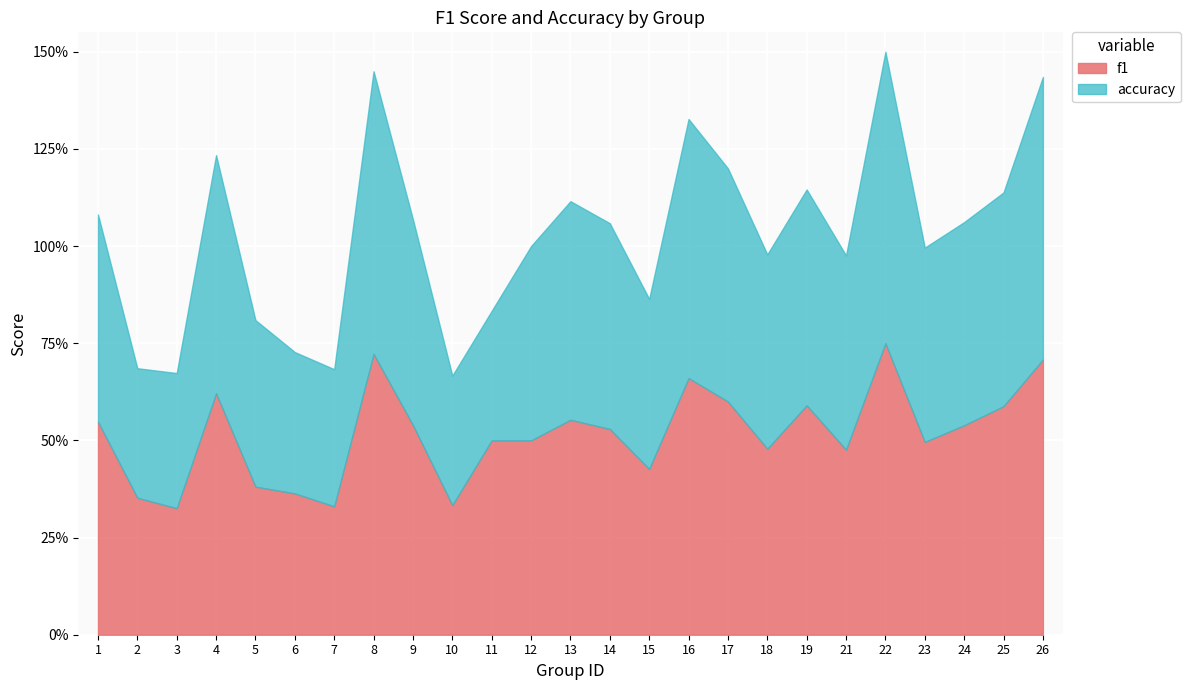

Reading left to right, transcribe all the data shown in this chart.

f1: 1=0.5	2=0.4	3=0.3	4=0.6	5=0.4	6=0.4	7=0.3	8=0.7	9=0.5	10=0.3	11=0.5	12=0.5	13=0.6	14=0.5	15=0.4	16=0.7	17=0.6	18=0.5	19=0.6	21=0.5	22=0.8	23=0.5	24=0.5	25=0.6	26=0.7
accuracy: 1=0.5	2=0.3	3=0.3	4=0.6	5=0.4	6=0.4	7=0.4	8=0.7	9=0.5	10=0.3	11=0.3	12=0.5	13=0.6	14=0.5	15=0.4	16=0.7	17=0.6	18=0.5	19=0.6	21=0.5	22=0.8	23=0.5	24=0.5	25=0.6	26=0.7